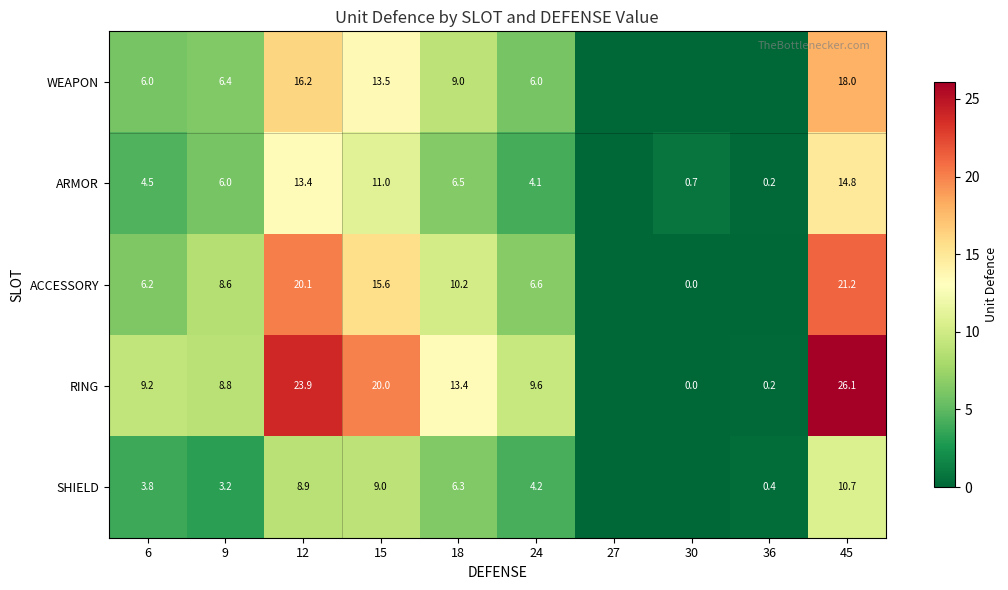

Is the value of ARMOR at 45 greater than the value of RING at 9?

Yes